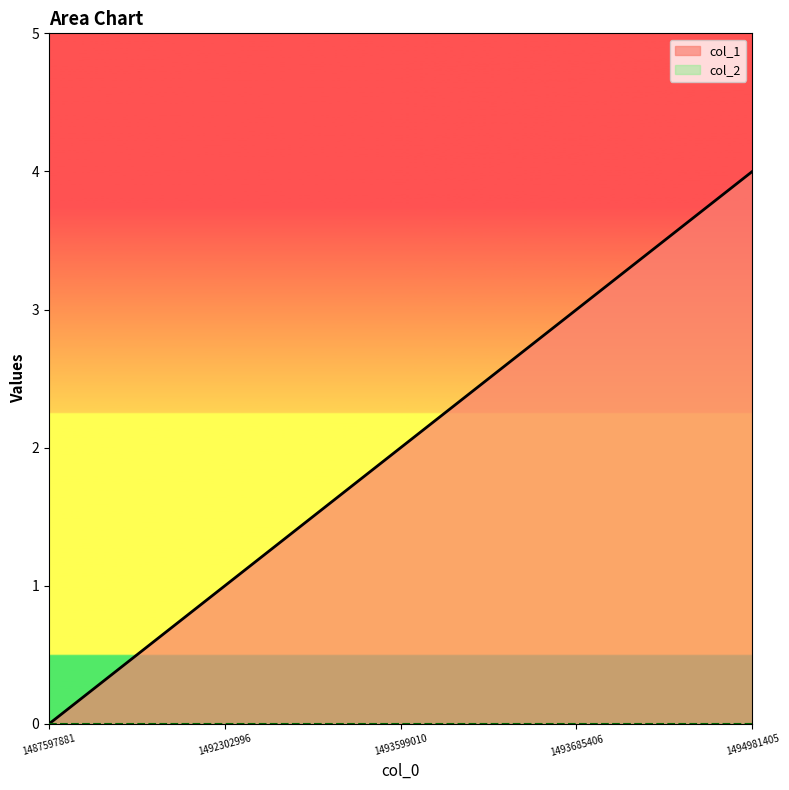

True or false: the data shows 7 at 1494981405.

False